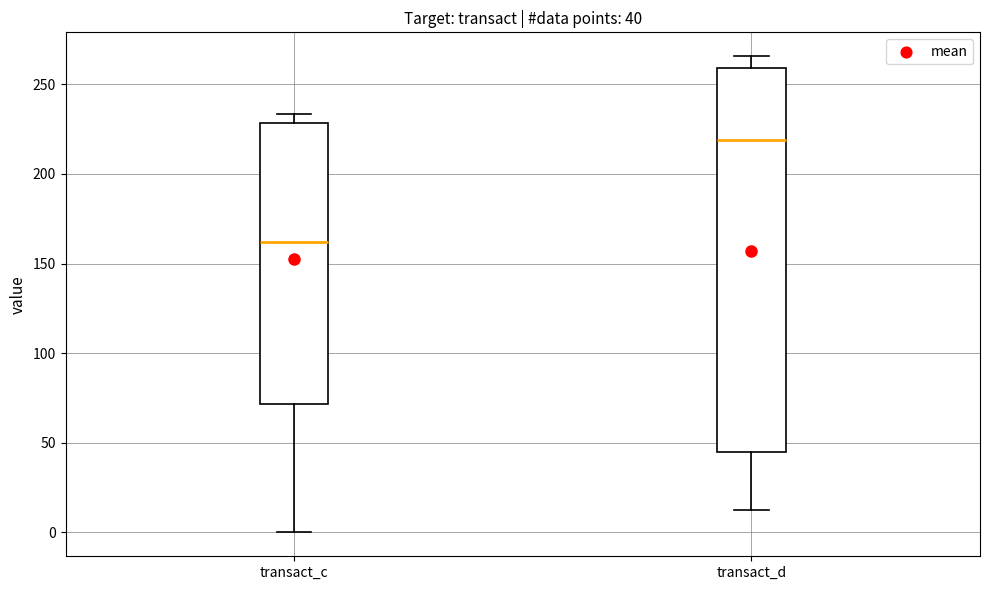

Which box has the highest median line?

transact_d